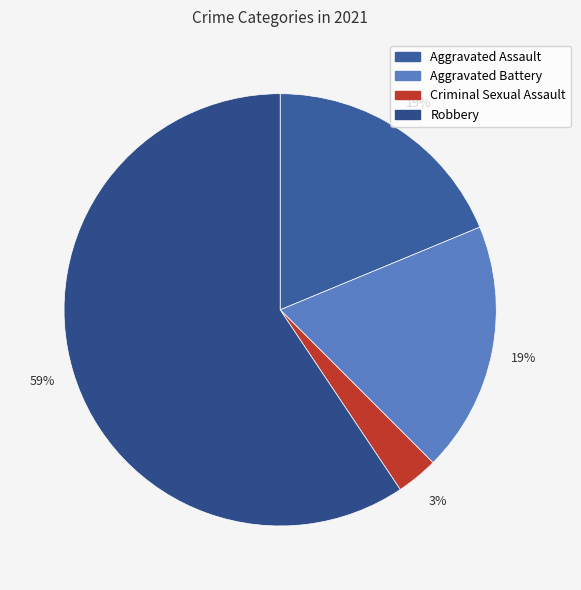

Which category has the biggest portion of the pie?

Robbery